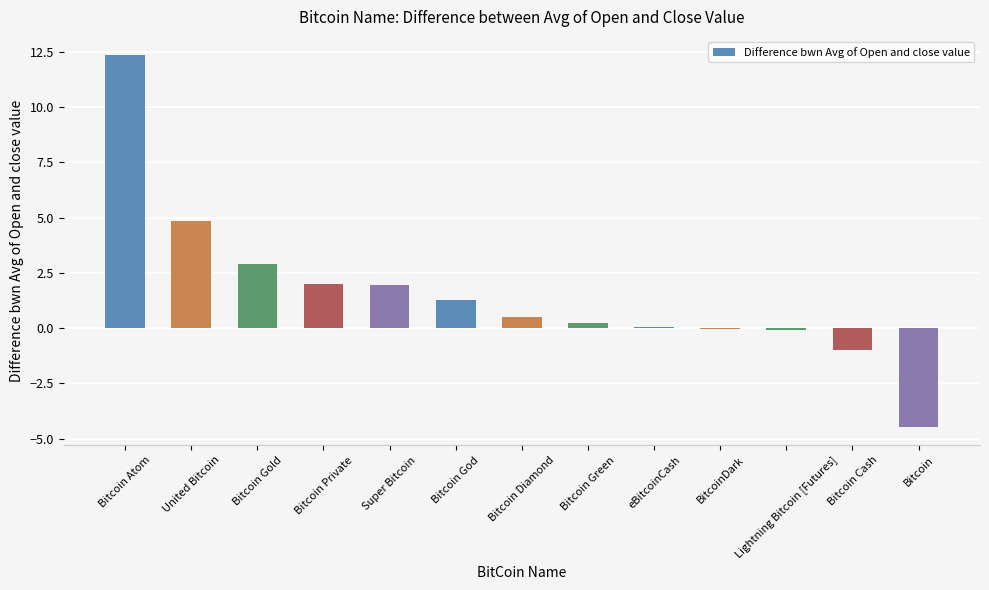

What is the change in value from Bitcoin God to Bitcoin Diamond?

-0.7